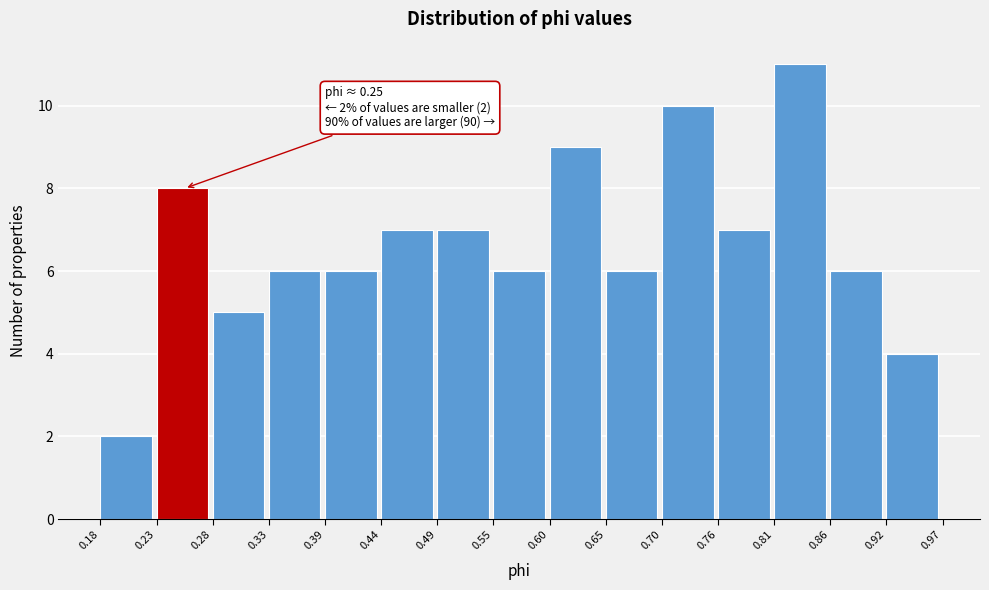

Over which range of the x-axis is the bar tallest?

0.81 to 0.86